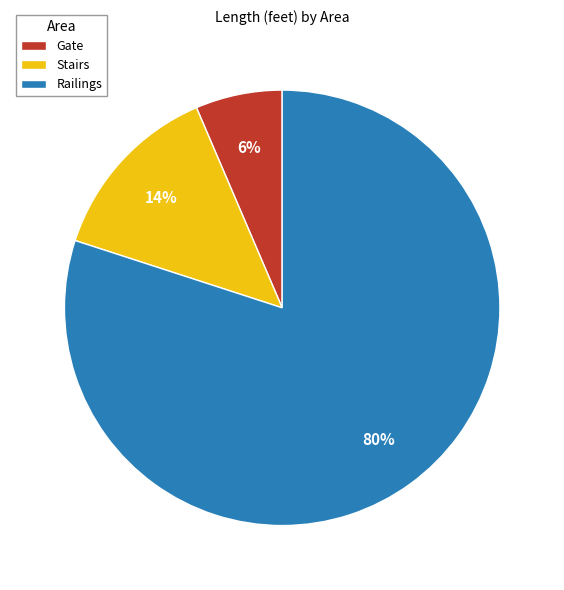

The Stairs slice represents 14% of the pie. True or false?

True